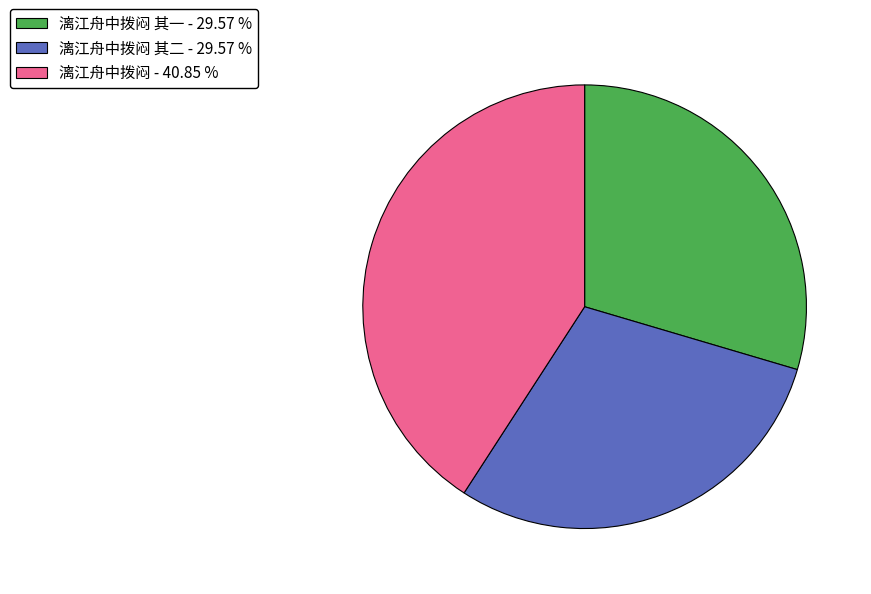

Which category has the biggest portion of the pie?

漓江舟中拨闷 - 40.85 %